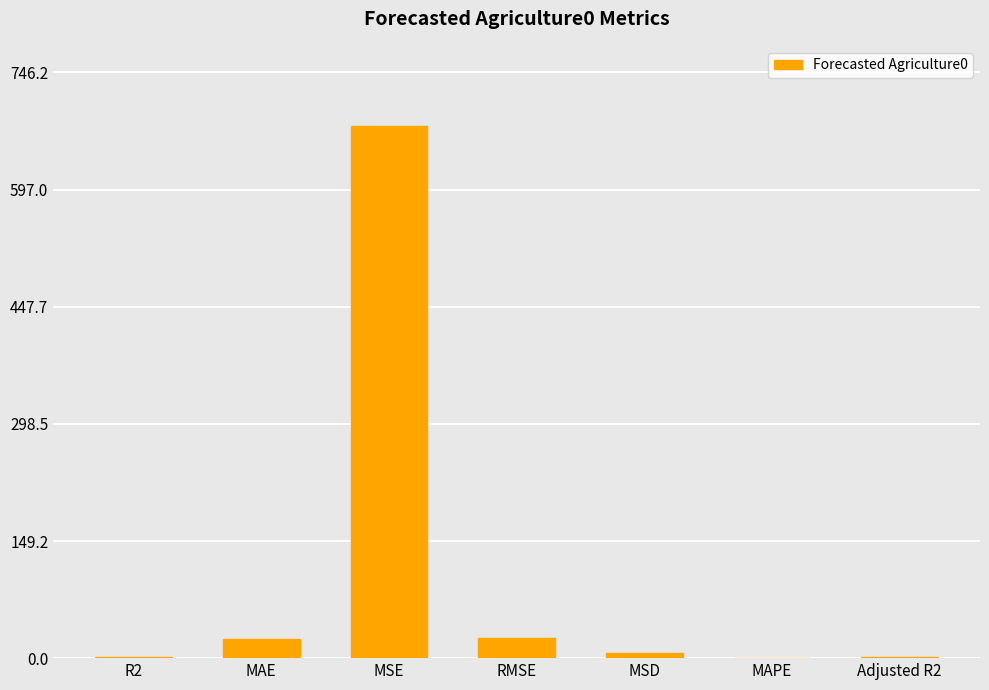

What is the difference between the values at MAE and MSD?

18.3